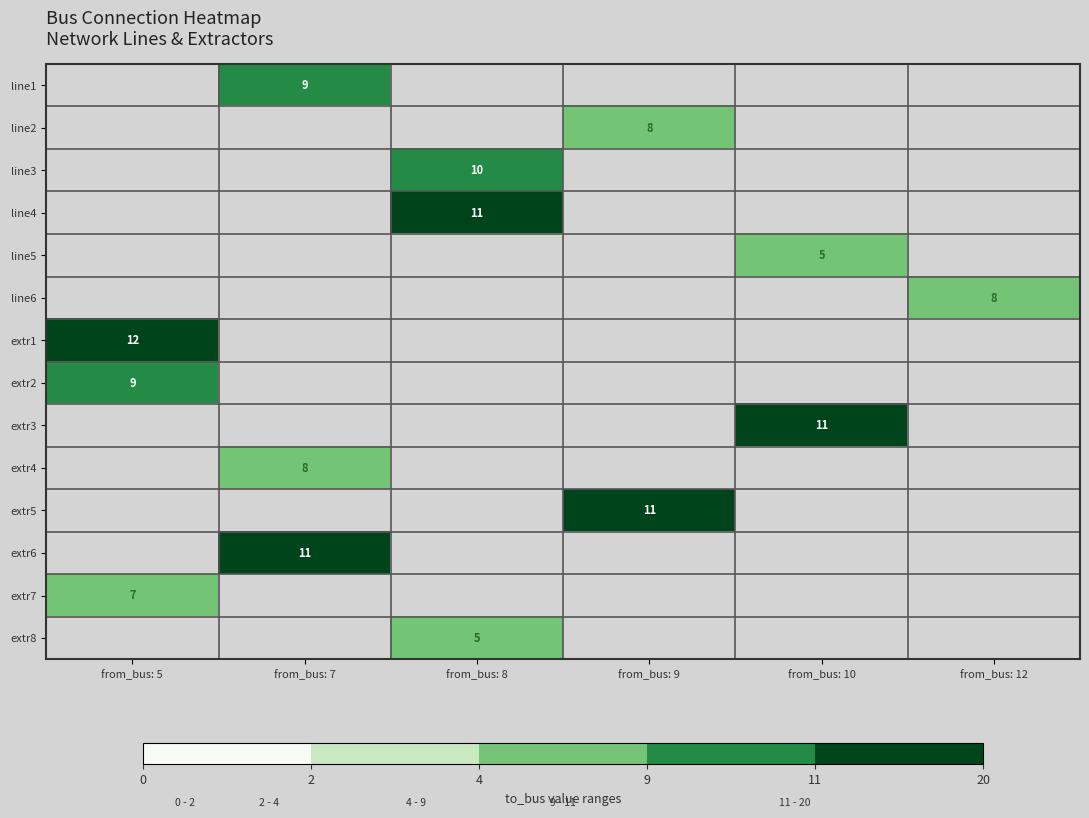

True or false: line2 has a value of 8 at from_bus: 9.

True